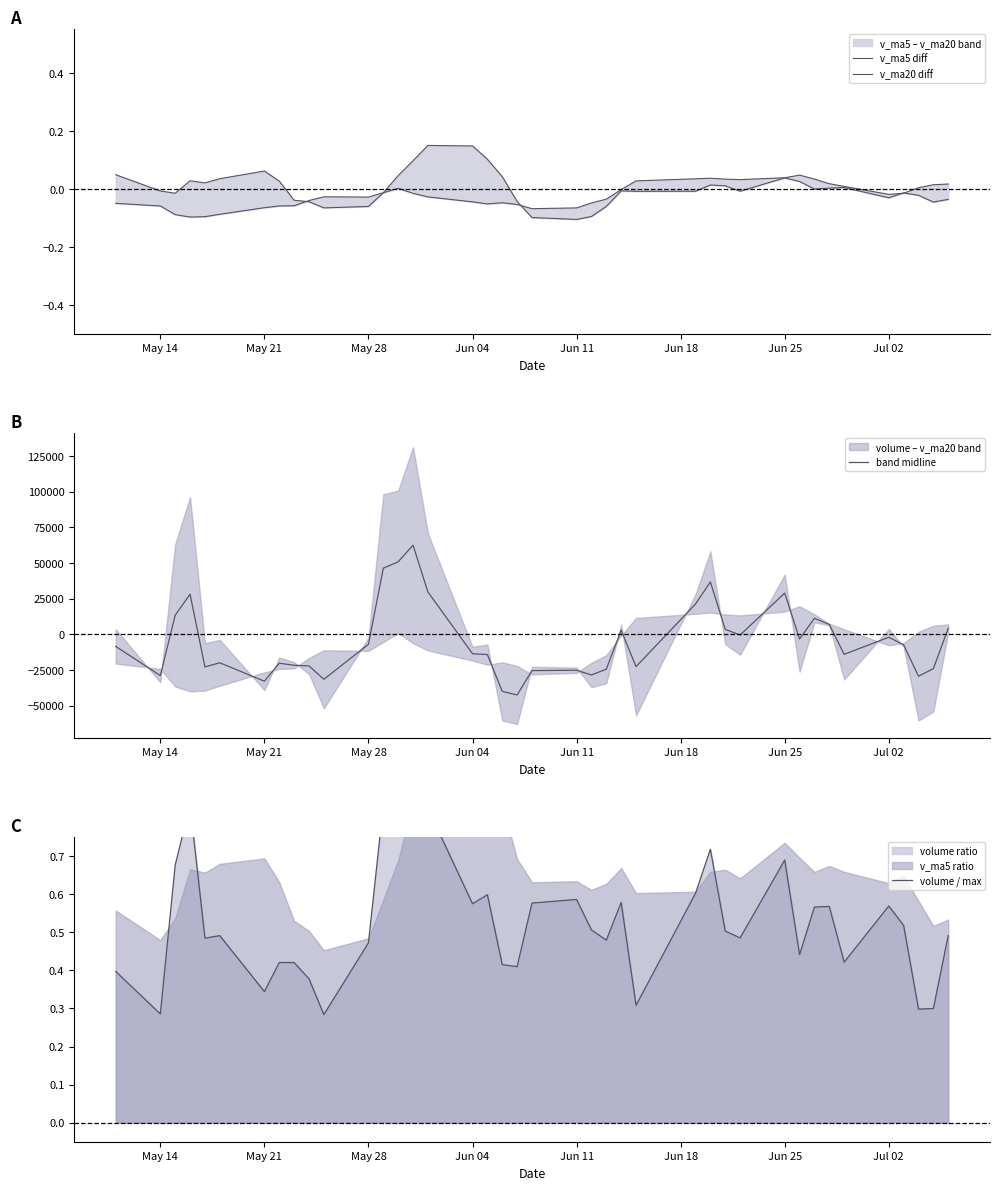

What is the minimum value for band midline?

-42547.2